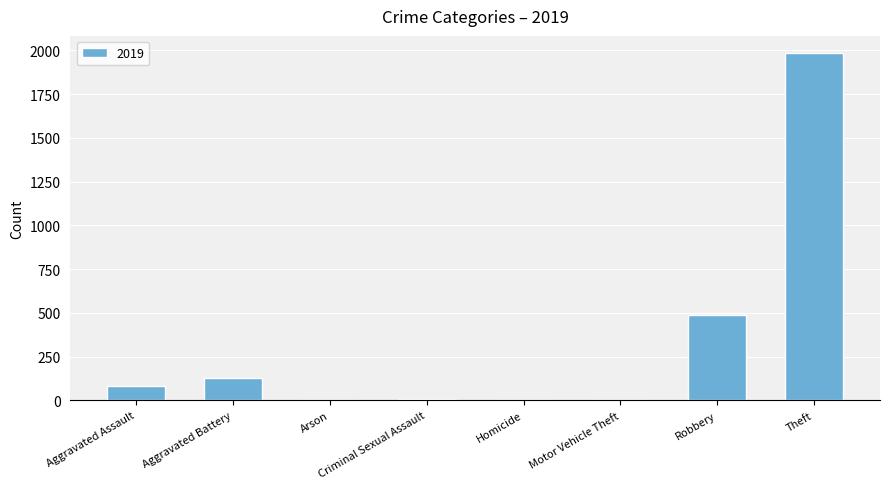

What is the sum of all values?

2686